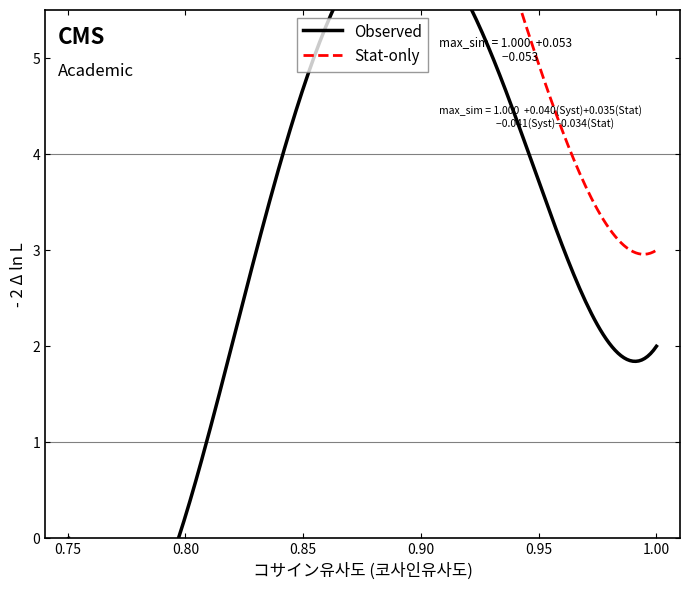

What is the difference between the maximum and minimum values in the Stat-only series?

7